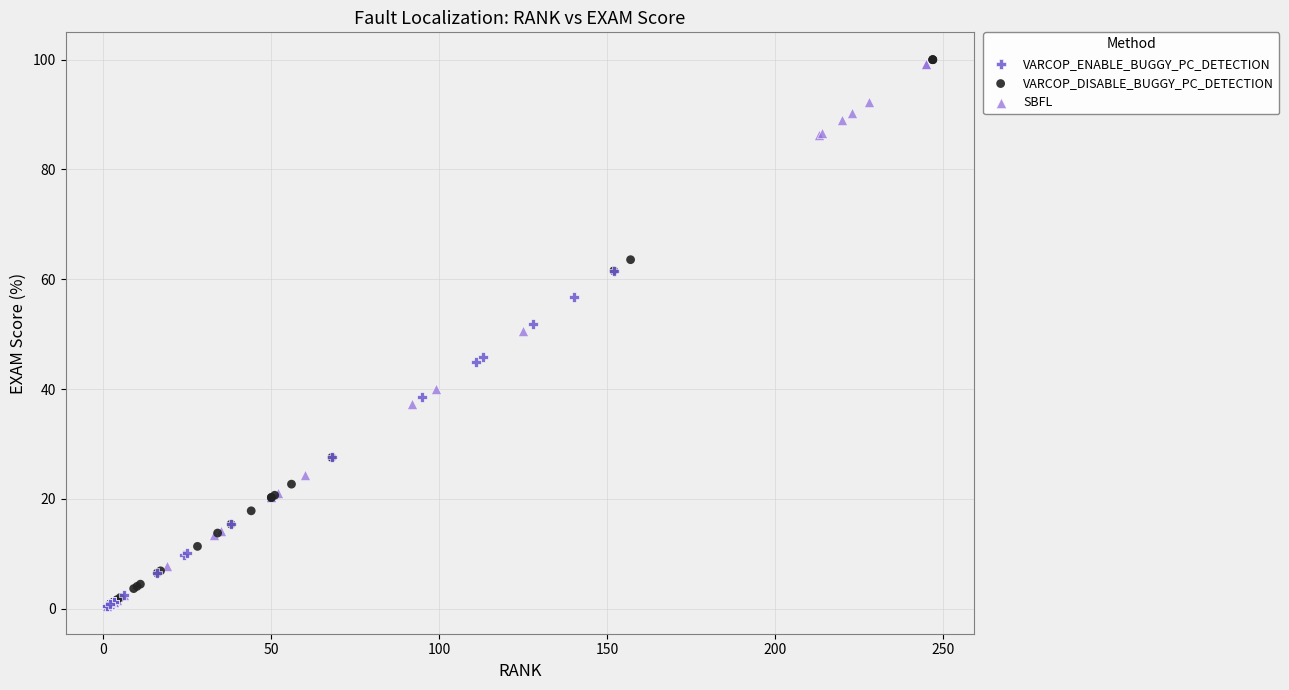

Which series has the widest spread of Y values?

VARCOP_DISABLE_BUGGY_PC_DETECTION